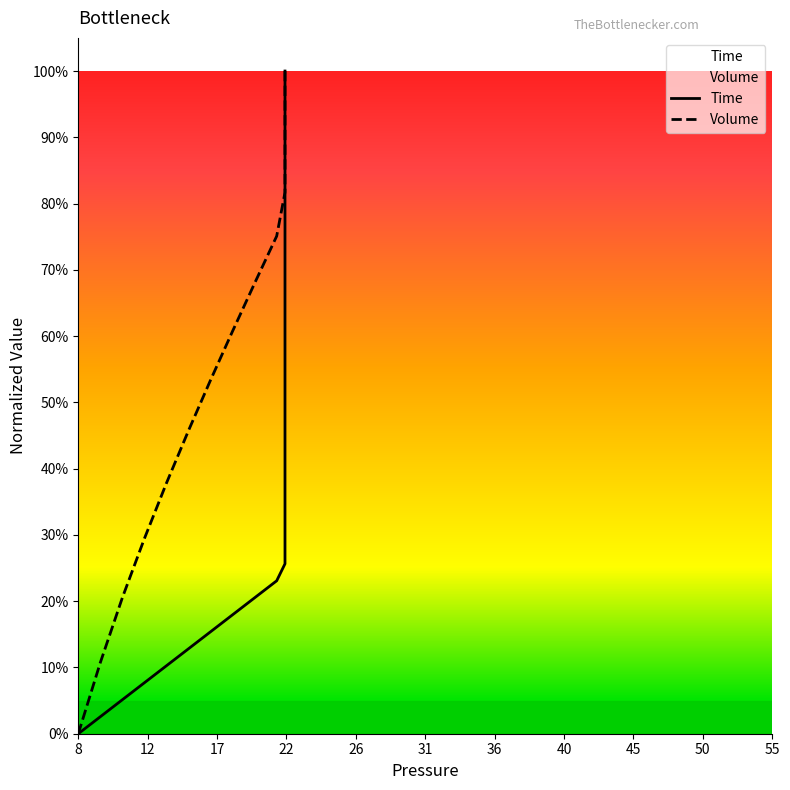

What is the value of the Time point at the 35th from the left?

0.9